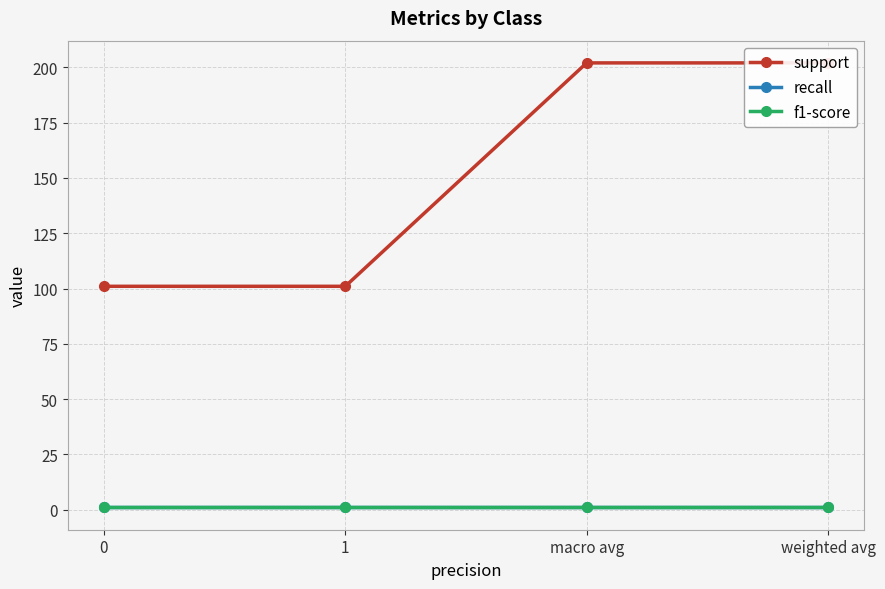

True or false: support and f1-score cross at least once.

False